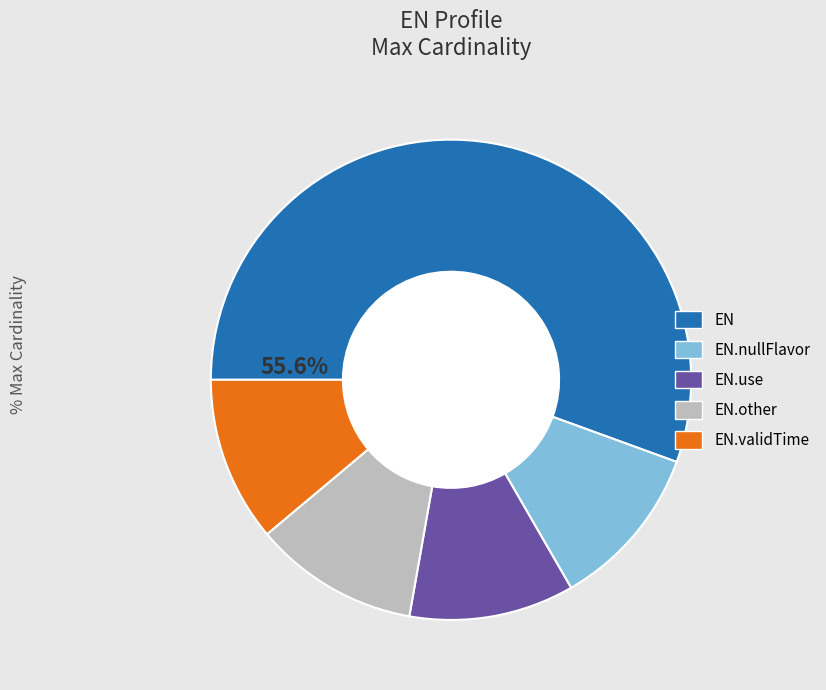

How many segments does this pie chart have?

5